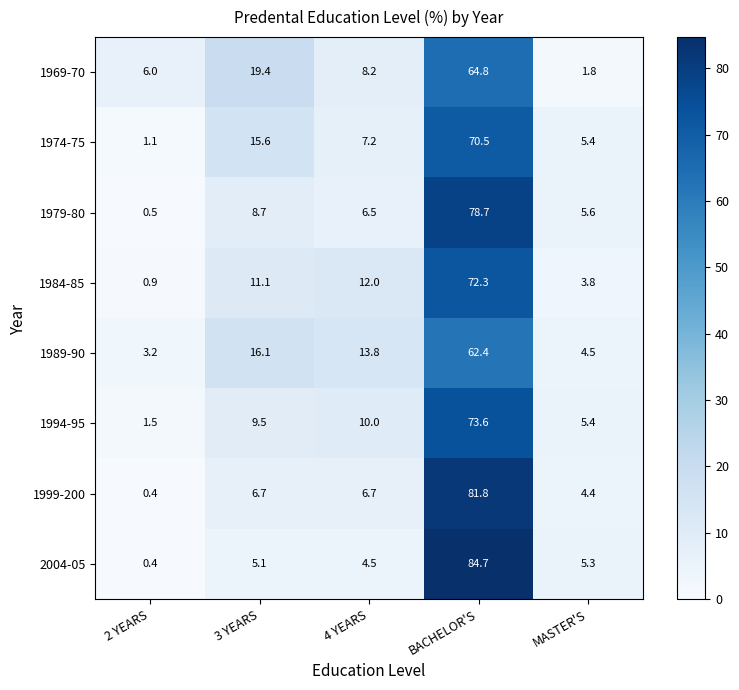

Rank the series by their maximum value, from lowest to highest.

1989-90, 1969-70, 1974-75, 1984-85, 1994-95, 1979-80, 1999-200, 2004-05